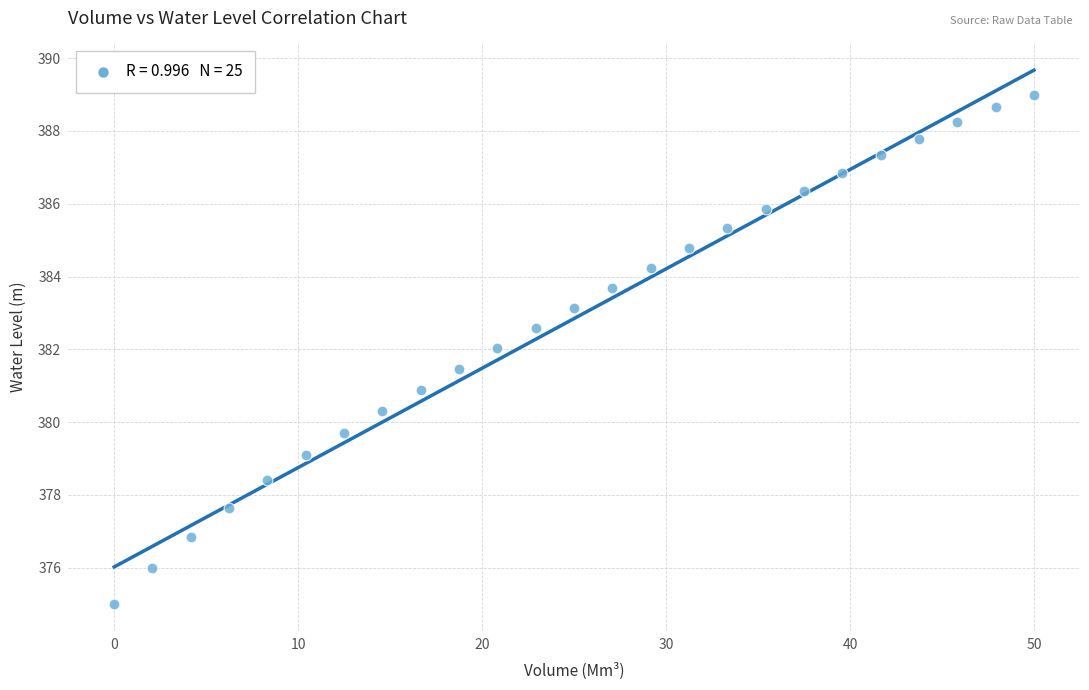

What is the range of X values (max minus min)?

50.0